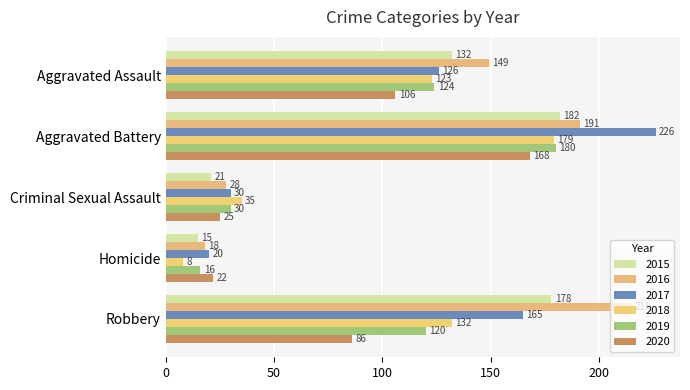

Reading right to left, list all the values displayed in this chart.

2015: Robbery=178	Homicide=15	Criminal Sexual Assault=21	Aggravated Battery=182	Aggravated Assault=132
2016: Robbery=215	Homicide=18	Criminal Sexual Assault=28	Aggravated Battery=191	Aggravated Assault=149
2017: Robbery=165	Homicide=20	Criminal Sexual Assault=30	Aggravated Battery=226	Aggravated Assault=126
2018: Robbery=132	Homicide=8	Criminal Sexual Assault=35	Aggravated Battery=179	Aggravated Assault=123
2019: Robbery=120	Homicide=16	Criminal Sexual Assault=30	Aggravated Battery=180	Aggravated Assault=124
2020: Robbery=86	Homicide=22	Criminal Sexual Assault=25	Aggravated Battery=168	Aggravated Assault=106